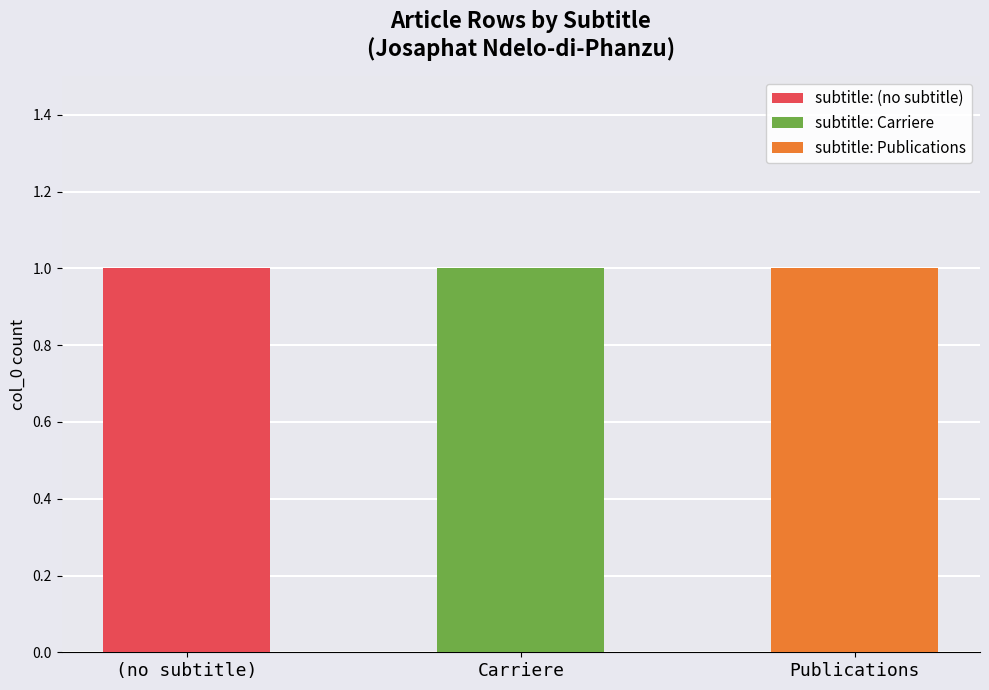

The value of subtitle: (no subtitle) at Carriere is 1. True or false?

False